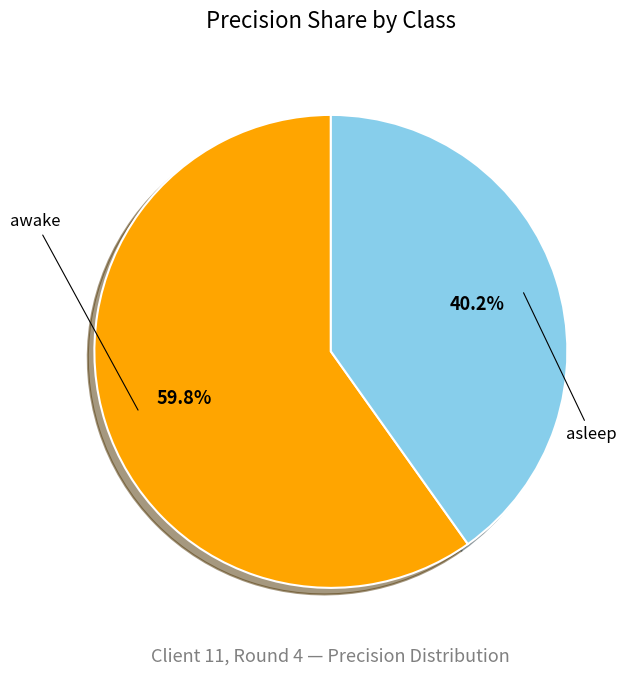

Is there a majority slice in this chart?

Yes